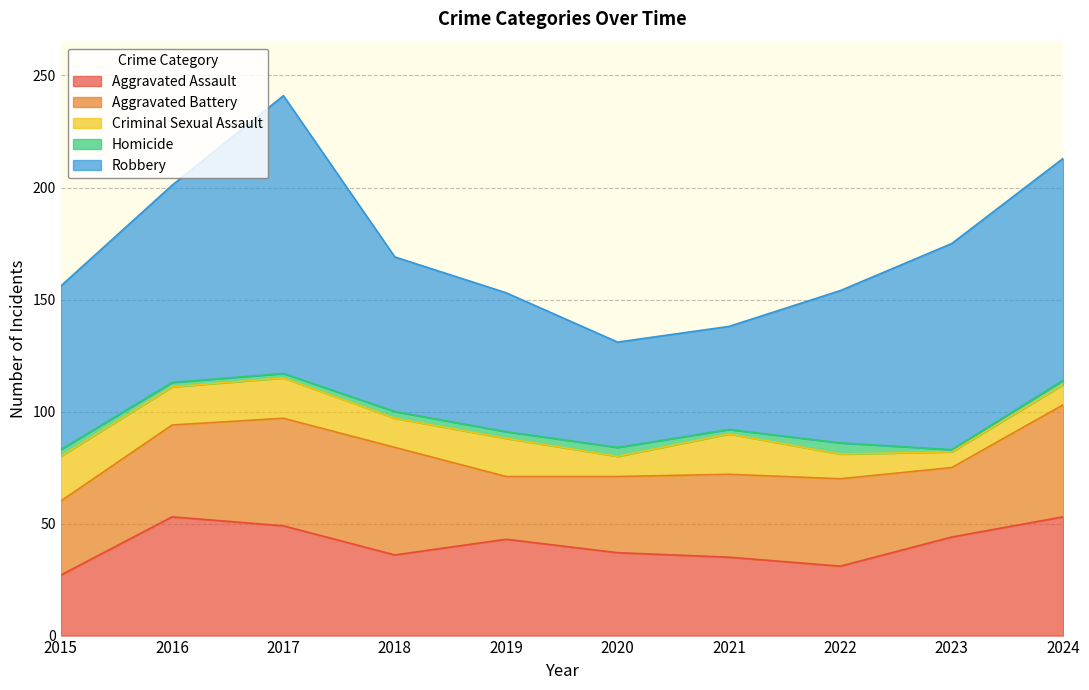

How many values in the Aggravated Assault series exceed 43?

4